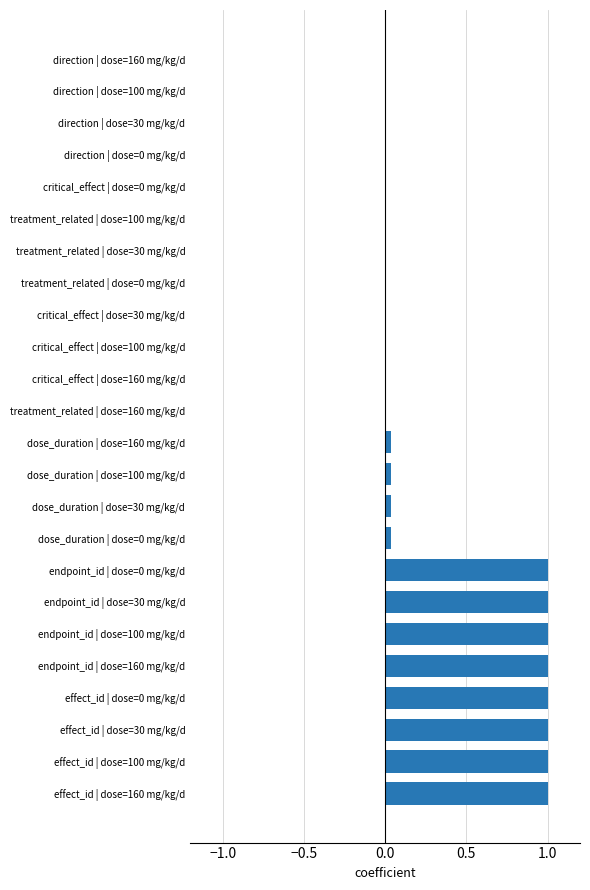

What is the sum of the values at critical_effect | dose=100 mg/kg/d and endpoint_id | dose=0 mg/kg/d?

1.0